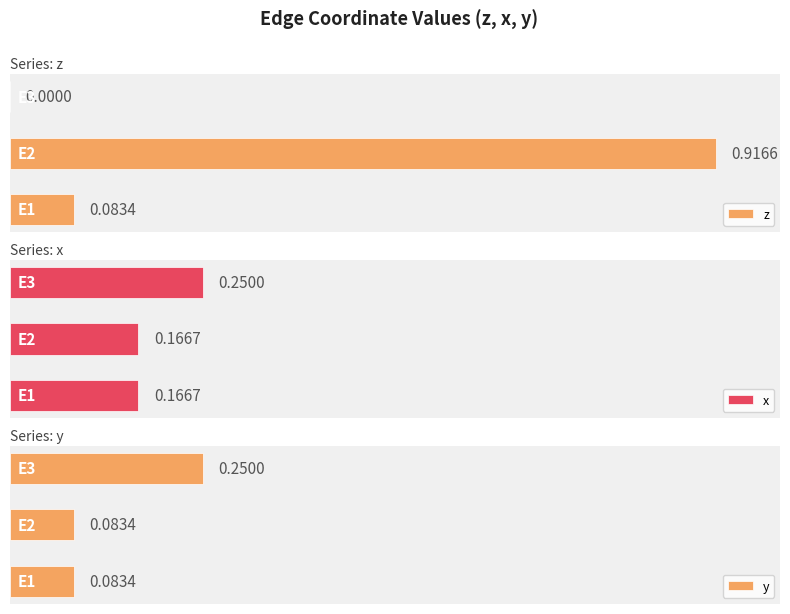

Is it true that x equals 0.3 at 0?

False